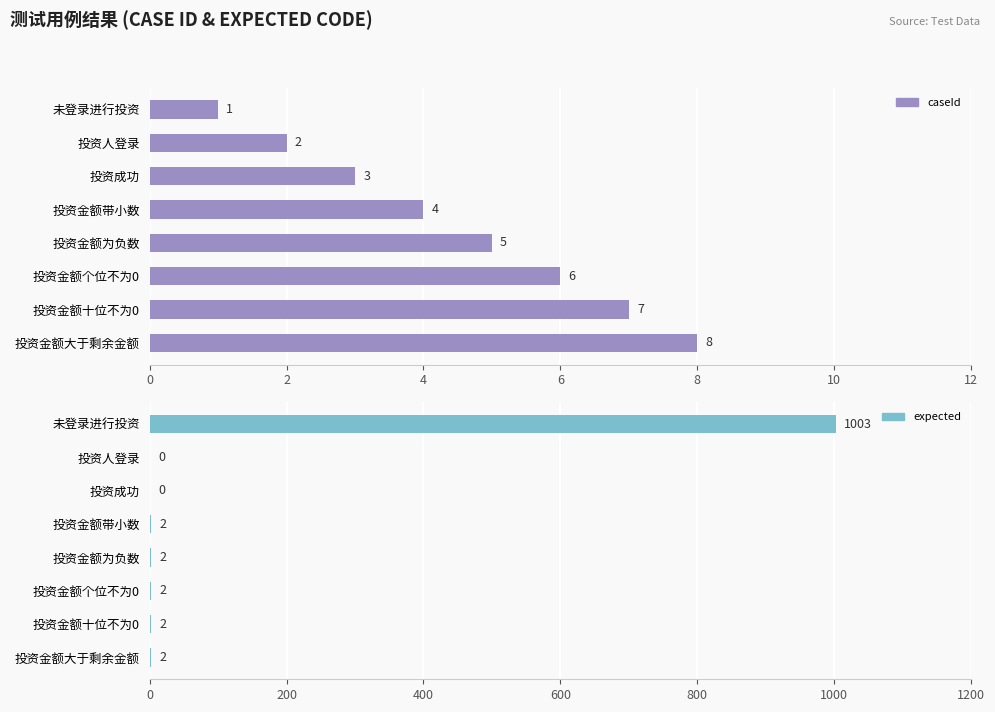

Between 投资金额带小数 and 投资成功, which is larger?

投资金额带小数